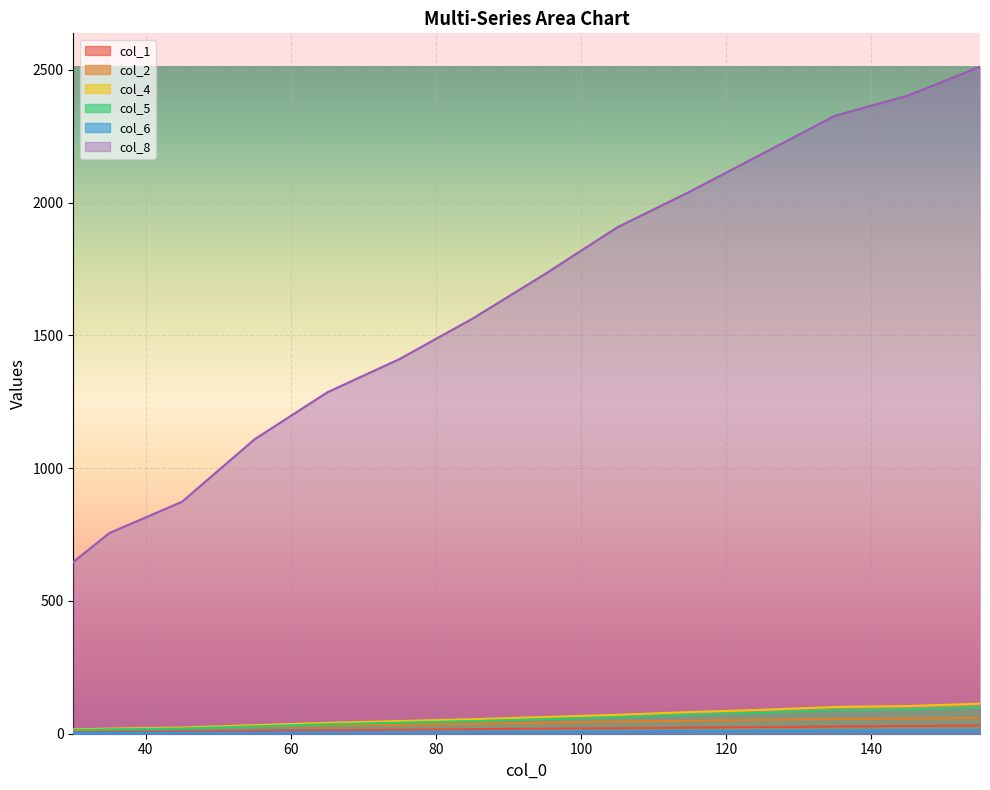

True or false: col_4 has more than 2 points higher than both neighbors.

False